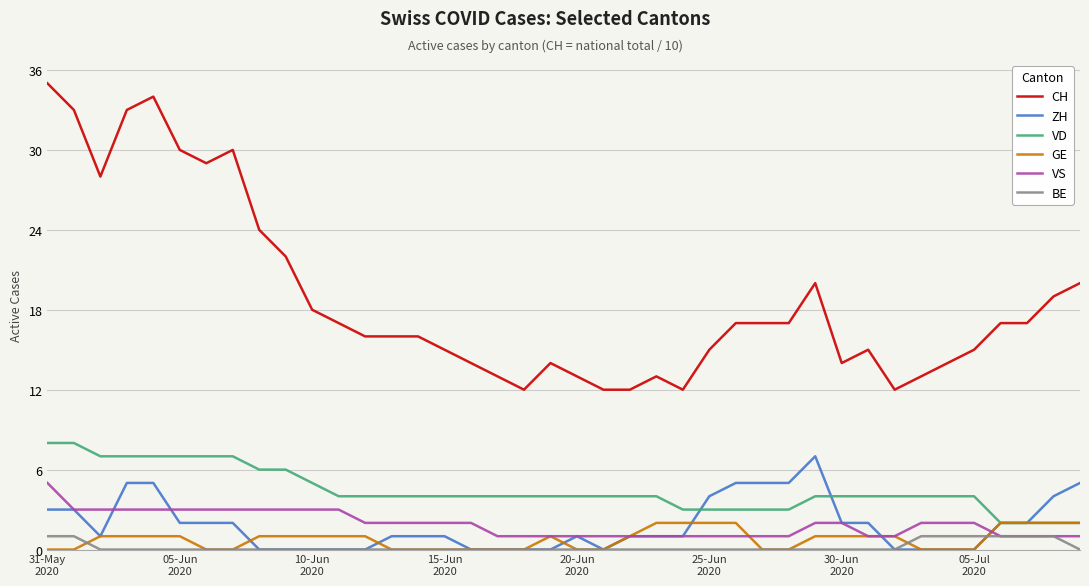

What is the sum of all CH values?

753